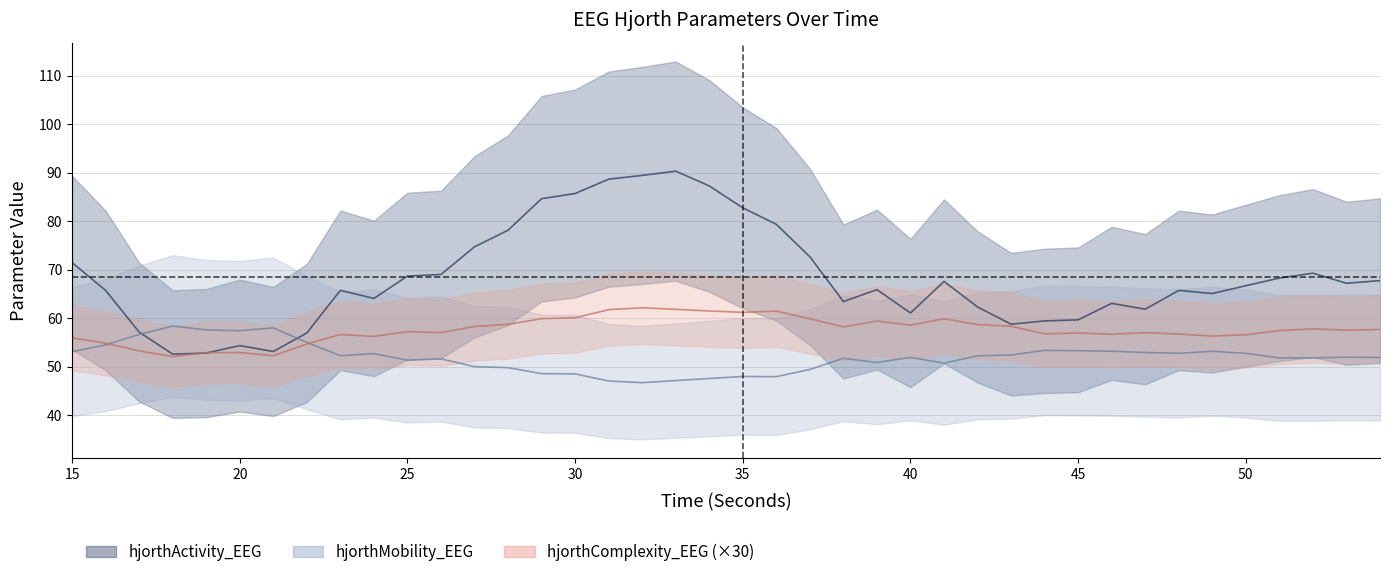

Is it true that hjorthComplexity_EEG equals 86.4 at 36?

False